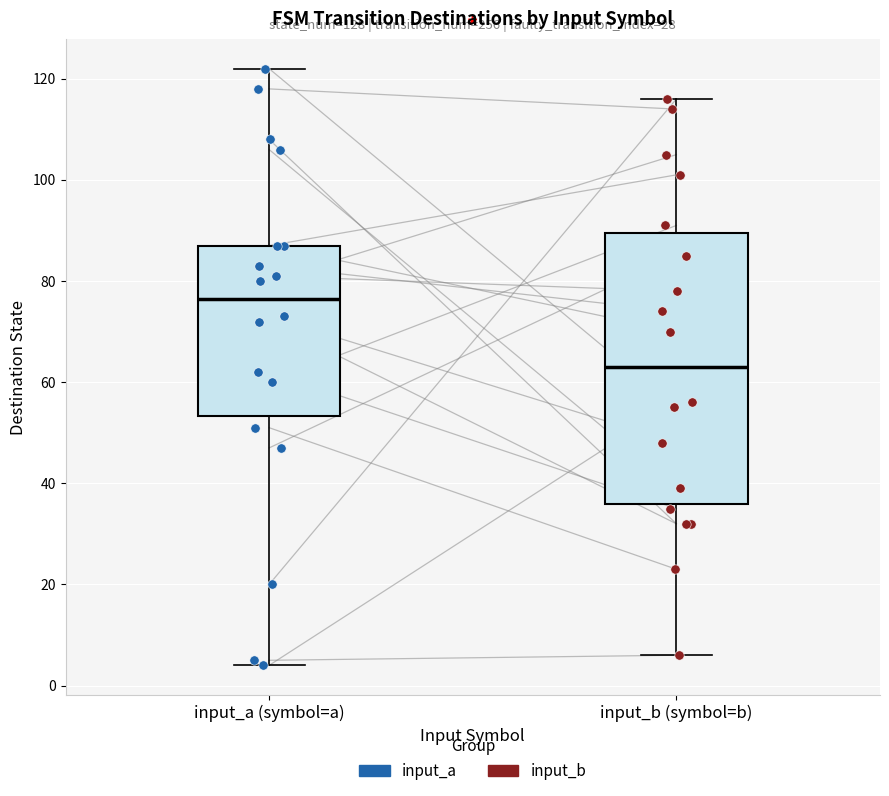

Reading left to right, read every box against the y-axis: the position of its median line, the range the box covers, and the ends of its whiskers. The values are not printed on the chart, so give them approximately, as read against the axis.

input_a (symbol=a): median 76, box 54 to 88, whiskers 4 to 122
input_b (symbol=b): median 64, box 36 to 90, whiskers 6 to 116